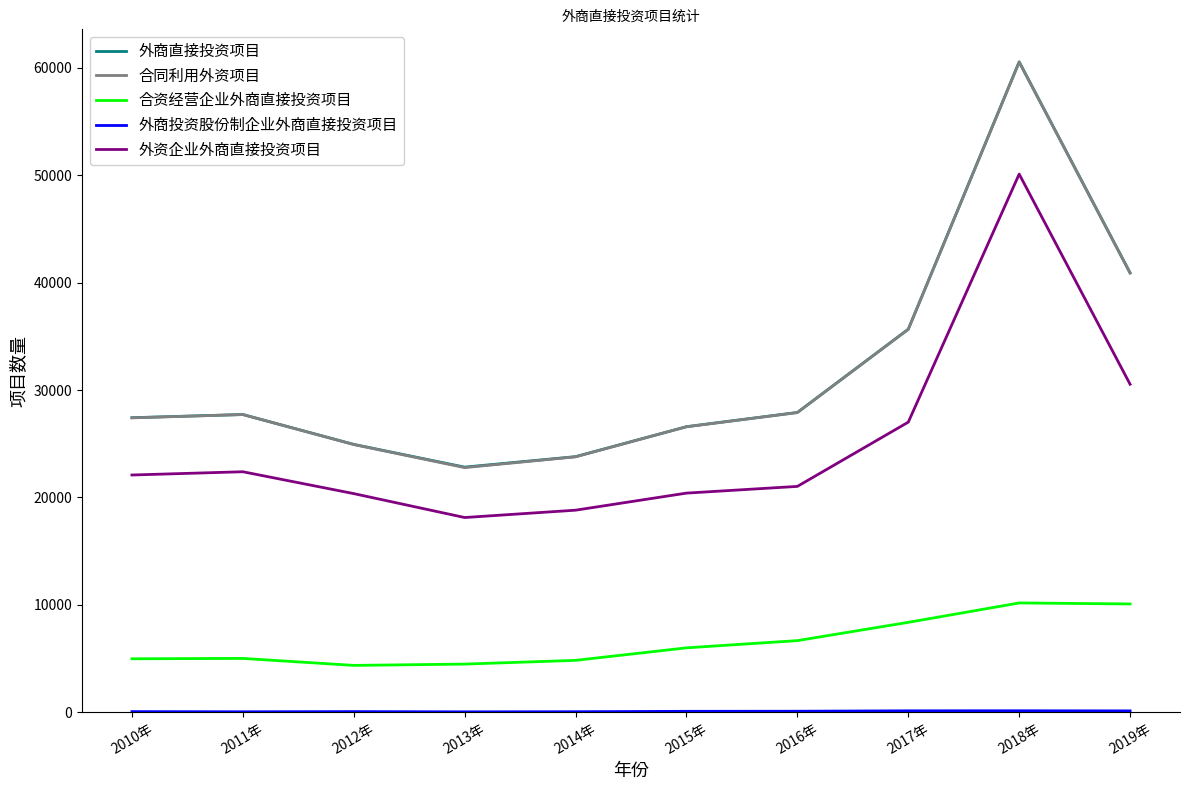

Is the value of 外资企业外商直接投资项目 at 2013年 greater than the value of 合资经营企业外商直接投资项目 at 2017年?

Yes